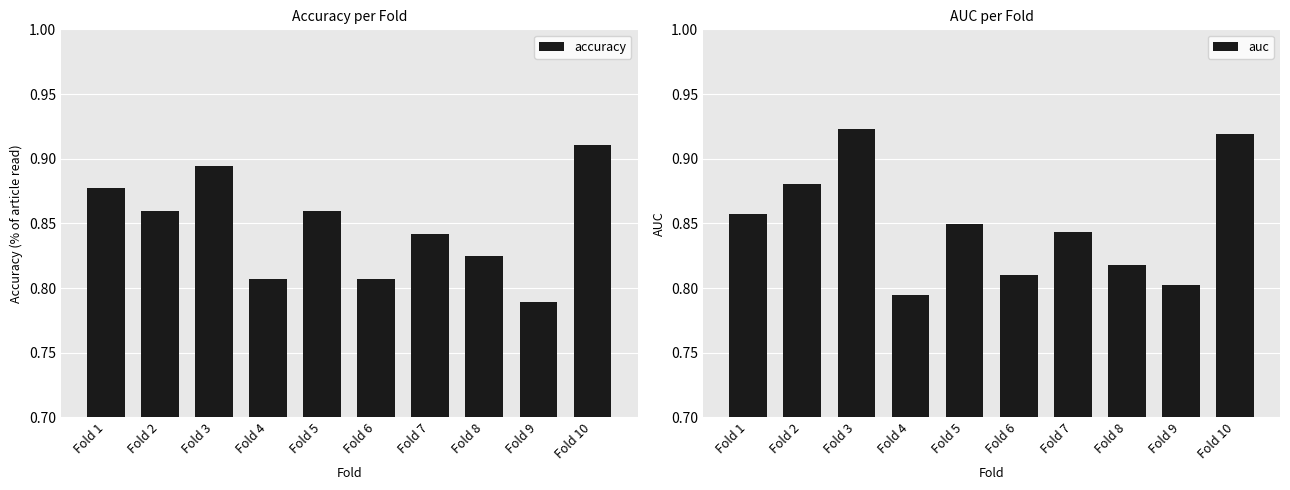

Reading left to right, extract all data points from this chart.

accuracy: Fold 1=0.9	Fold 2=0.9	Fold 3=0.9	Fold 4=0.8	Fold 5=0.9	Fold 6=0.8	Fold 7=0.8	Fold 8=0.8	Fold 9=0.8	Fold 10=0.9
auc: Fold 1=0.9	Fold 2=0.9	Fold 3=0.9	Fold 4=0.8	Fold 5=0.8	Fold 6=0.8	Fold 7=0.8	Fold 8=0.8	Fold 9=0.8	Fold 10=0.9